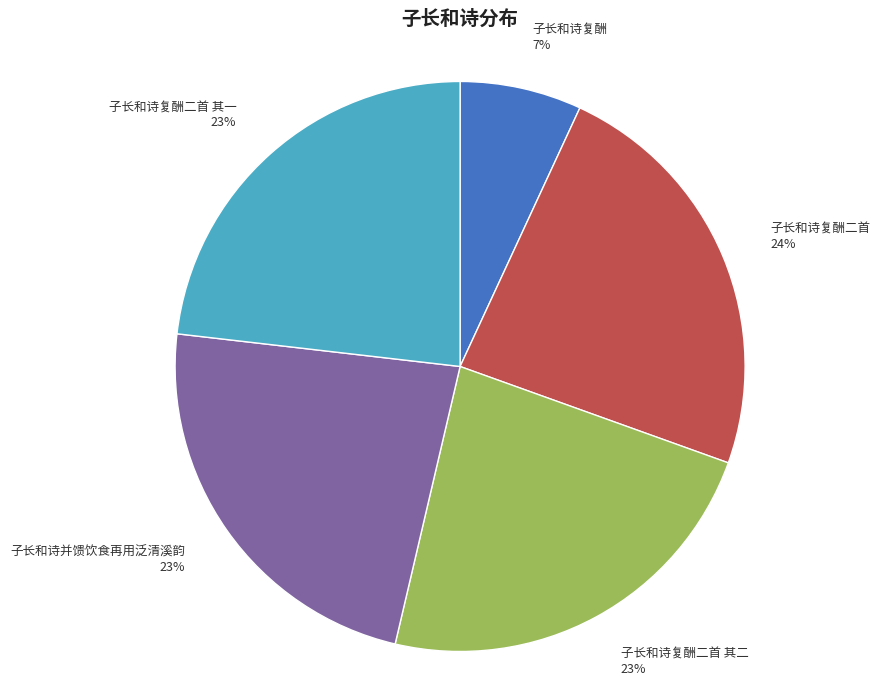

Which slice is the smallest?

子长和诗复酬